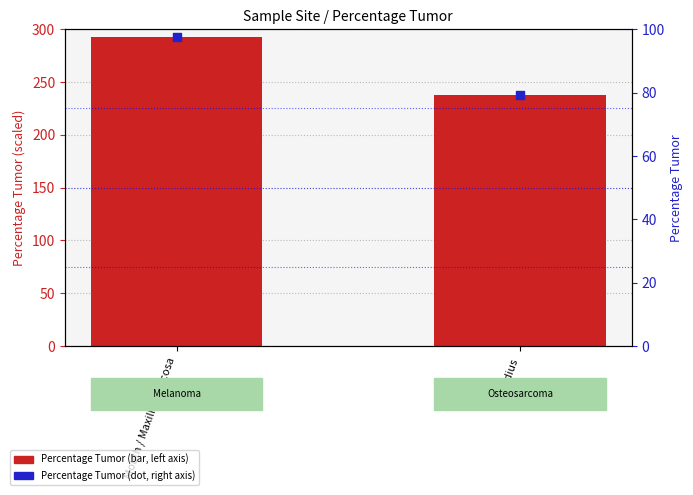

Which series has the largest total across all categories?

Percentage Tumor (scaled)